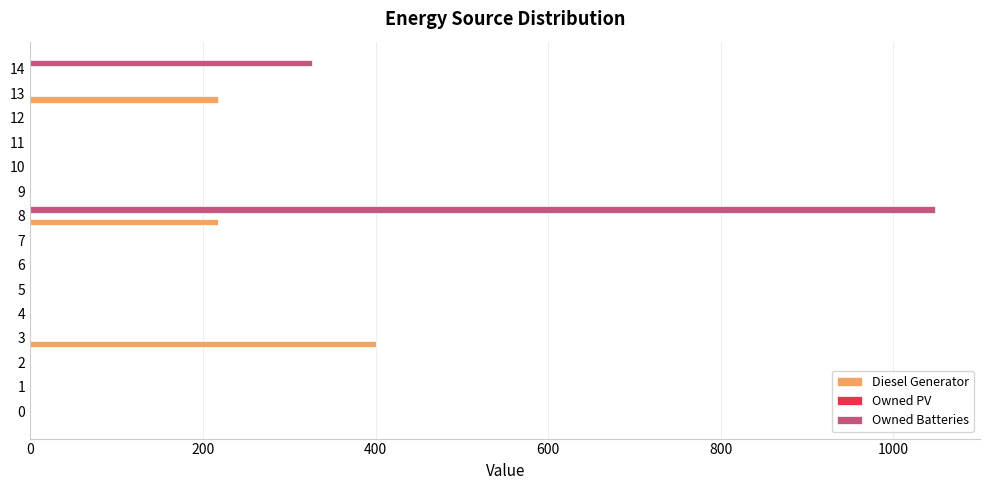

The value of Diesel Generator at 12 is -151. True or false?

False